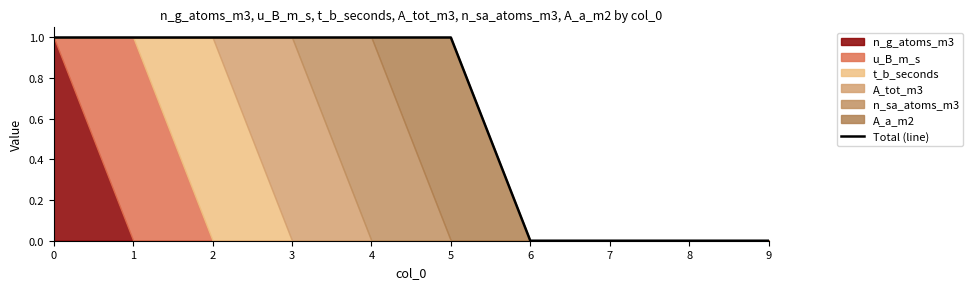

Reading left to right, what are all the values shown in this chart?

1	1	1	1	1	1	0	0	0	0